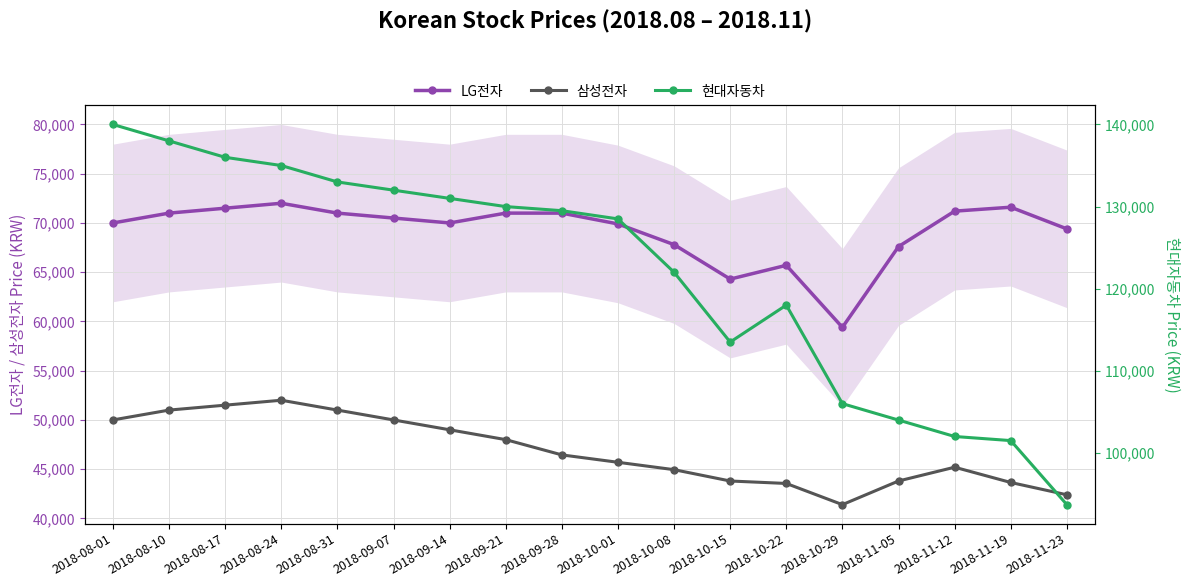

Does the chart have visible grid lines?

Yes